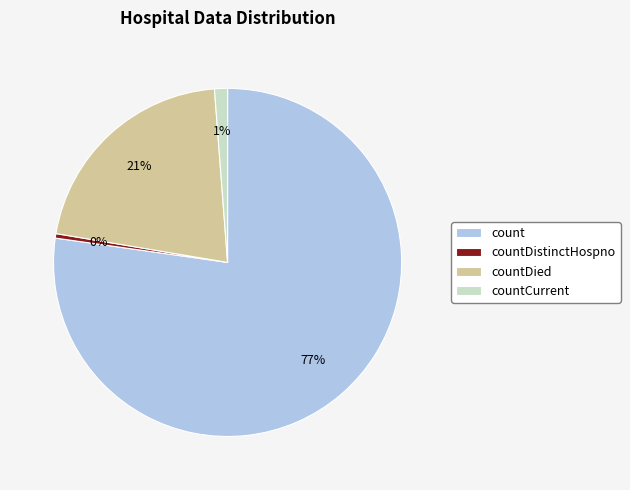

To the nearest percent, what is the average slice percentage?

25%